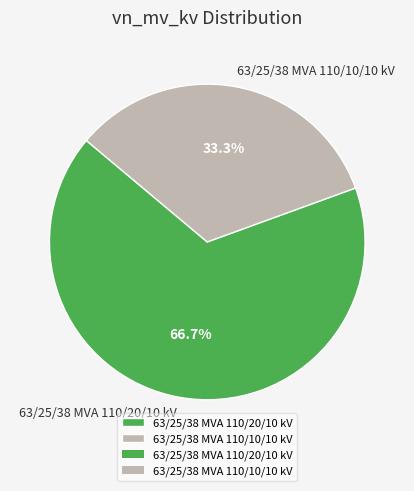

True or false: 63/25/38 MVA 110/20/10 kV accounts for 67% of the total.

True